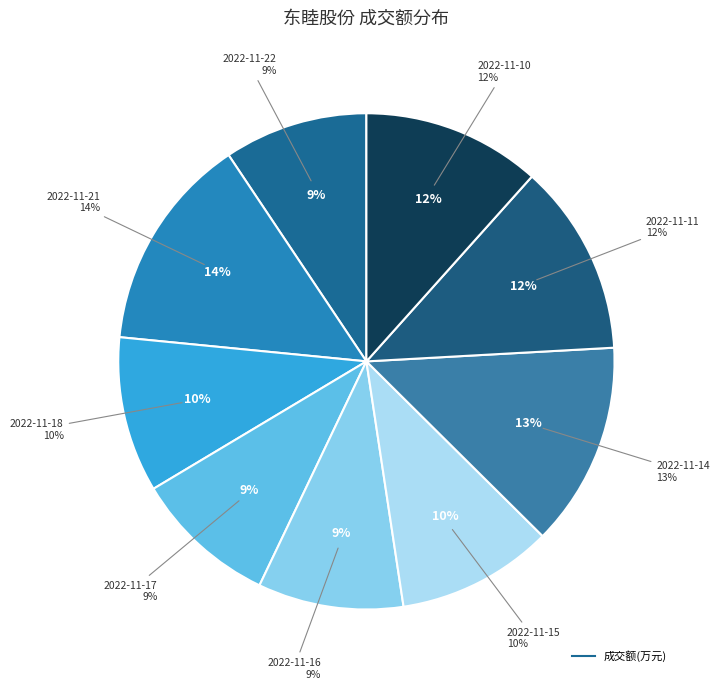

What percentage is the 2022-11-11 slice, to the nearest percent?

12%